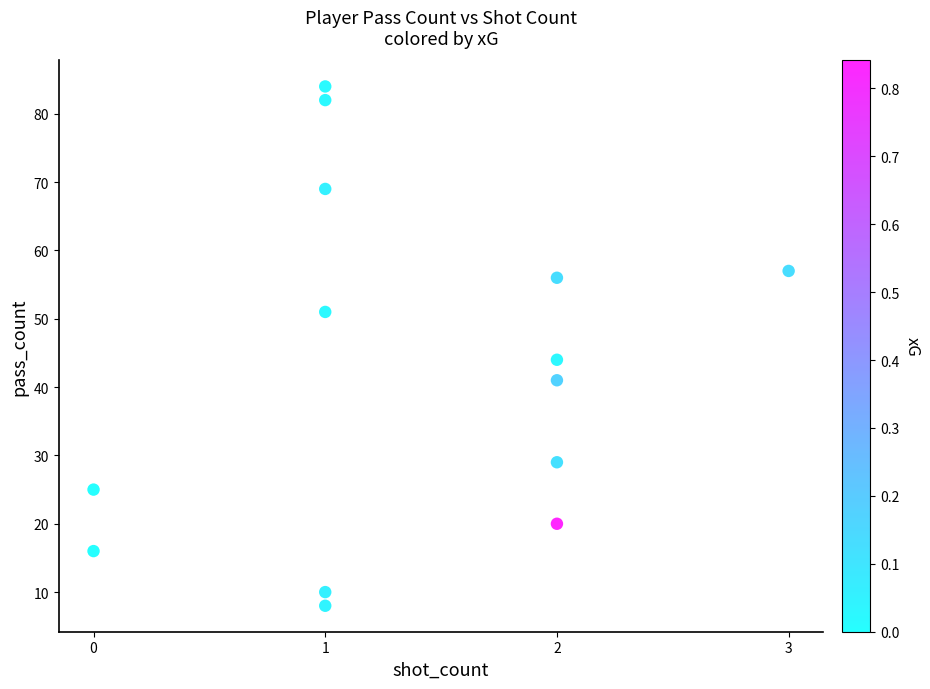

What is the range of X values (max minus min)?

3